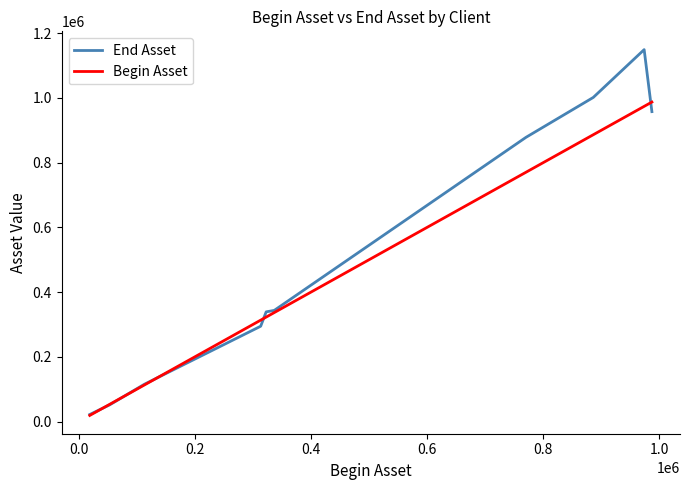

True or false: End Asset and Begin Asset intersect in this chart.

True